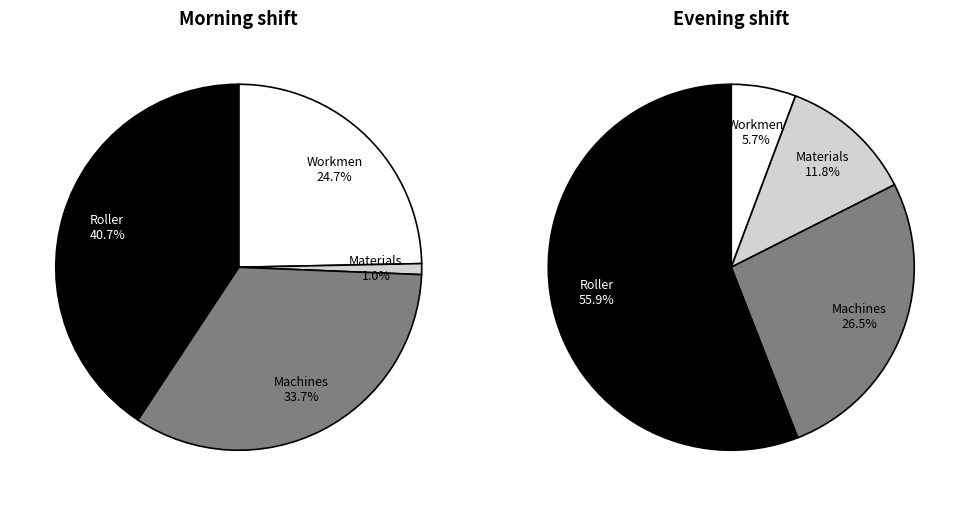

Which category has the biggest portion of the pie?

Roller